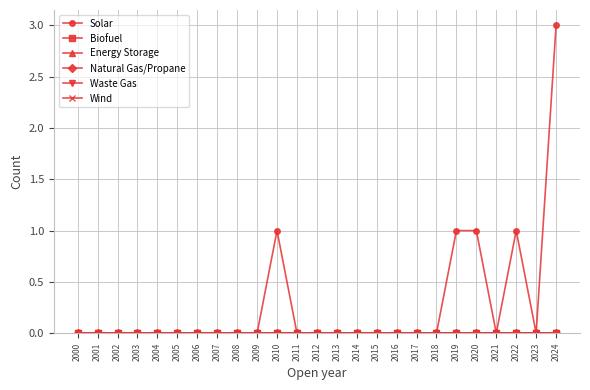

Does the chart have visible grid lines?

Yes